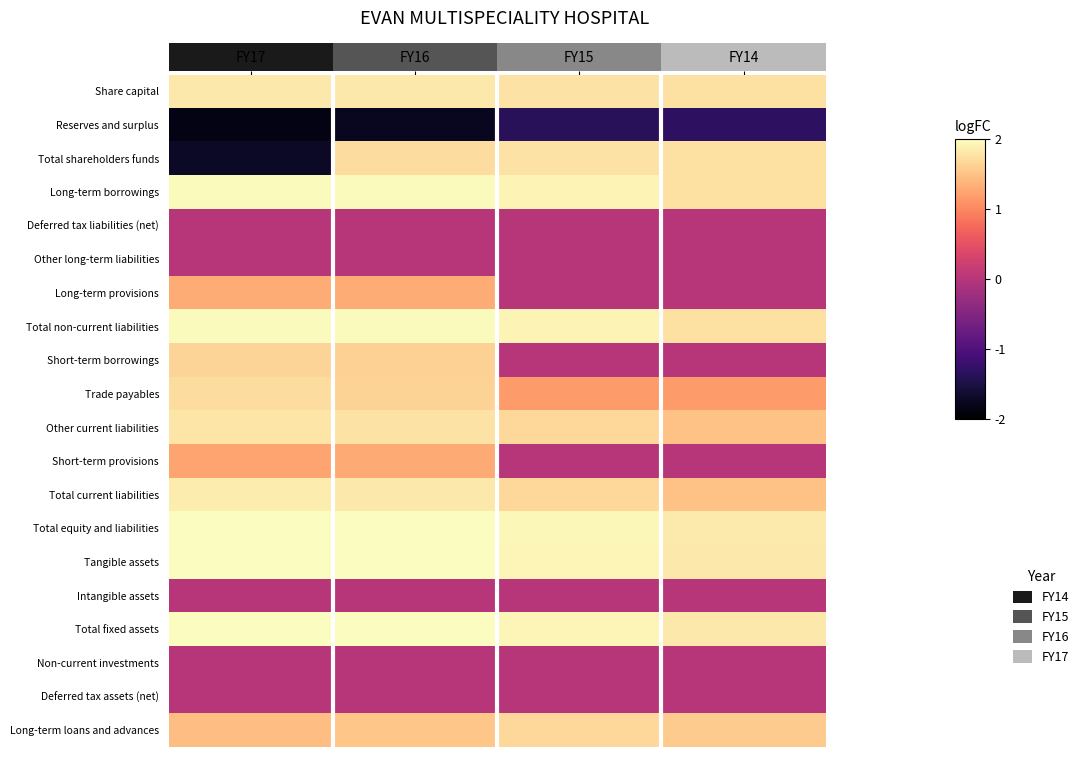

At which category is the sum across all series the highest?

FY16